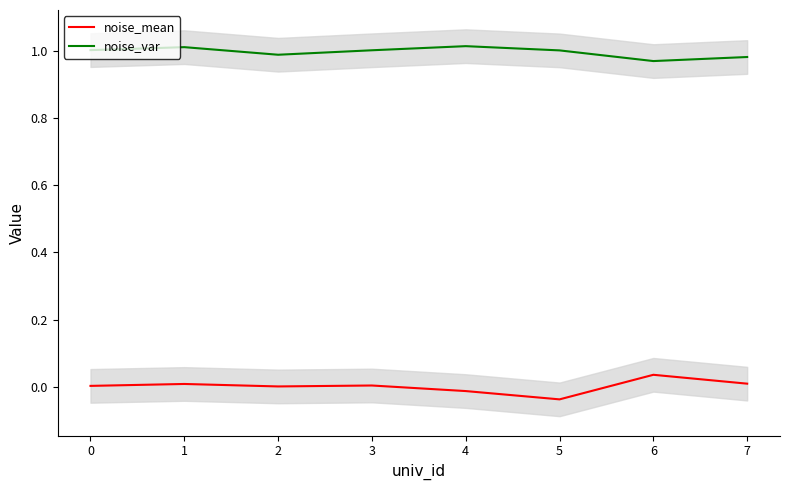

How many interior local valleys does the noise_mean series have?

2